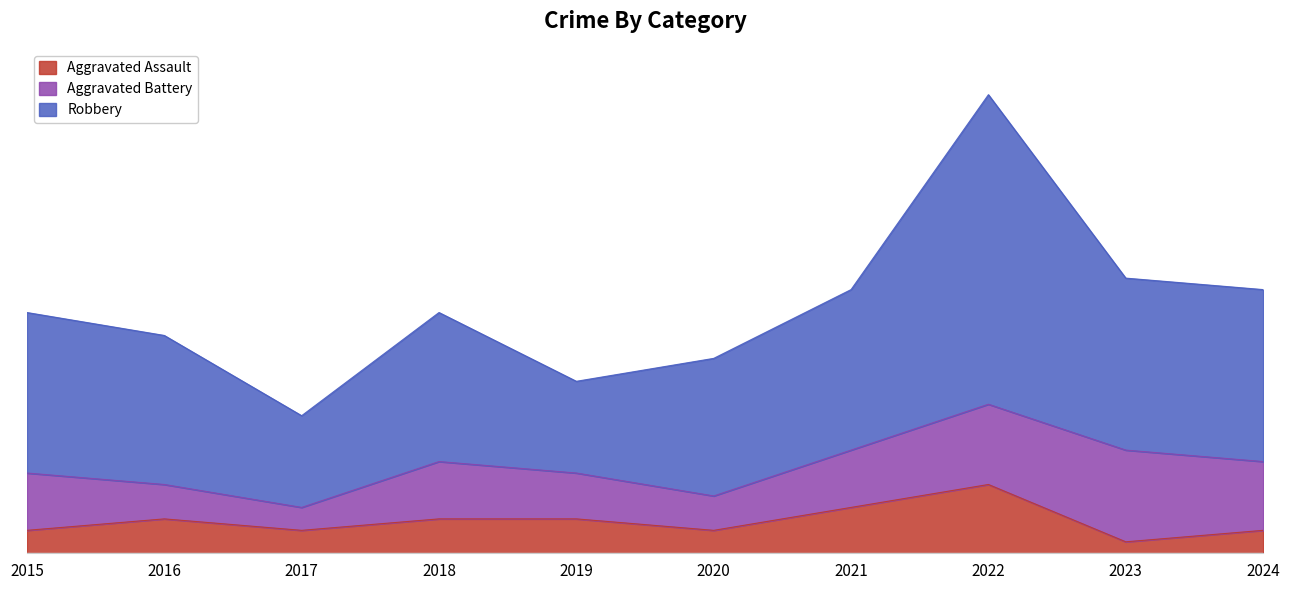

Which series has the largest total across all categories?

Robbery